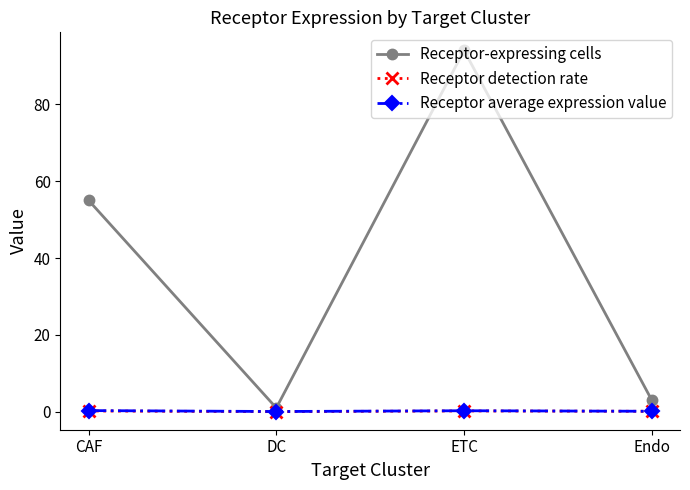

Which series changed the most between DC and ETC?

Receptor-expressing cells